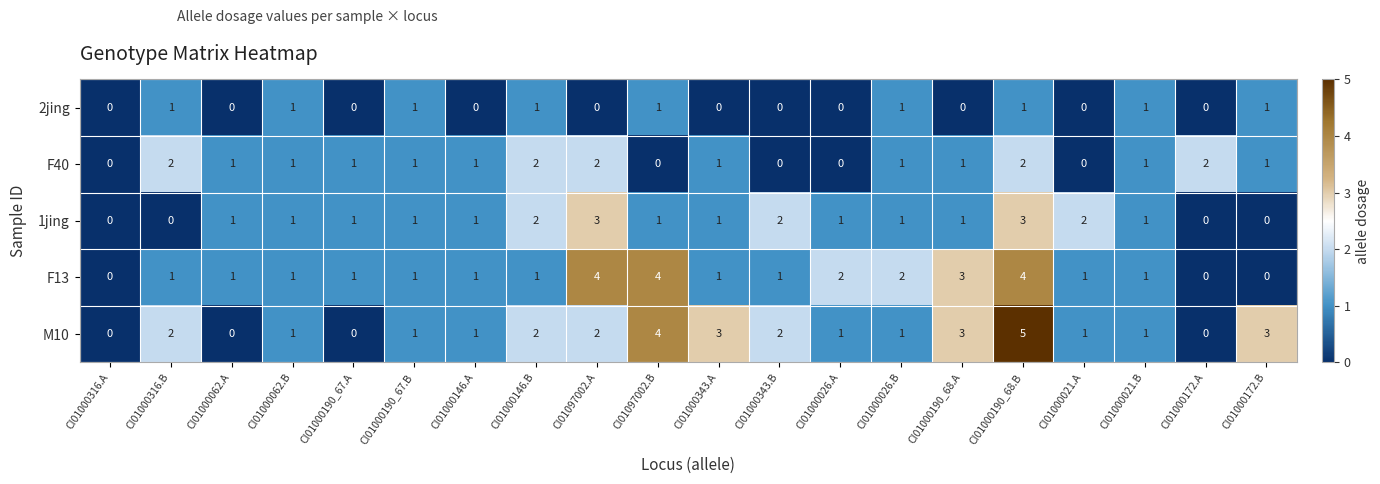

The 2jing series shows 1 at CI01000021.B. True or false?

True